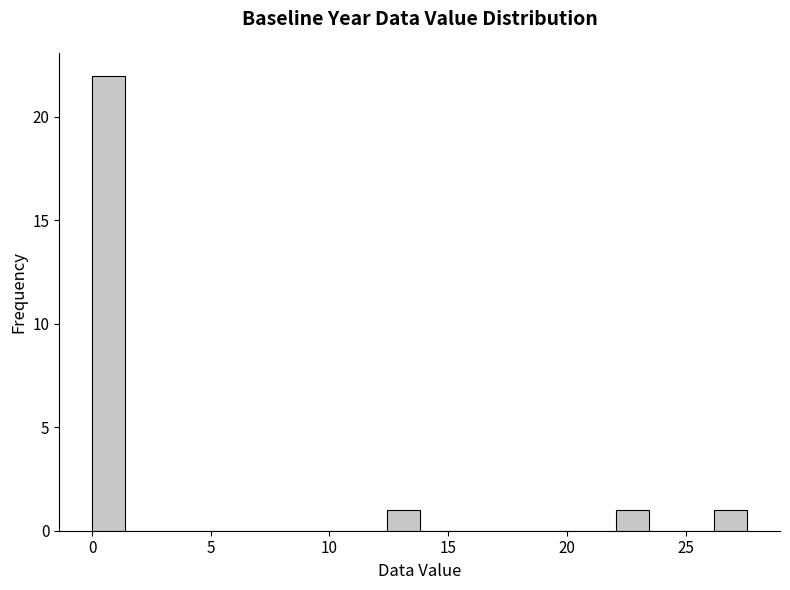

Read against the x-axis, roughly where is the centre of the tallest bar?

0.5